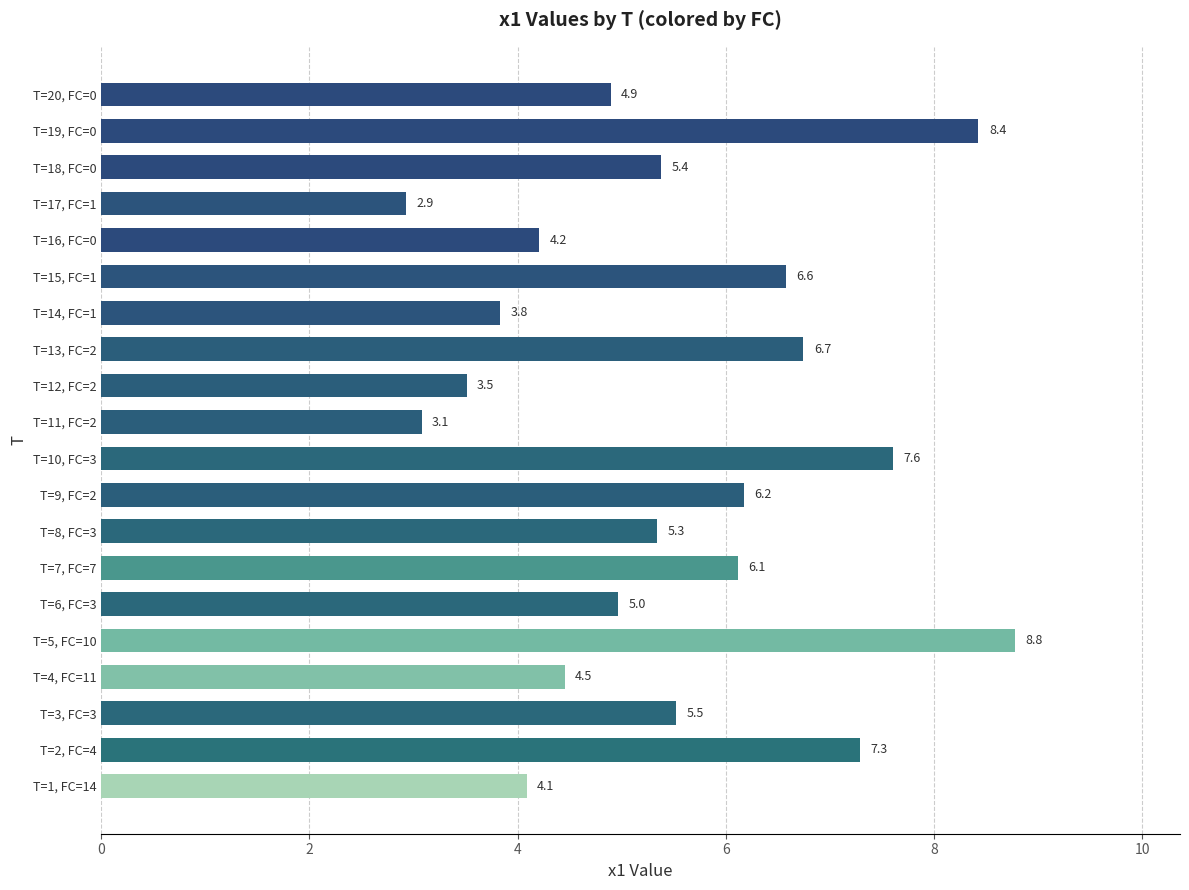

Reading top to bottom, what are all the values shown in this chart?

T=20, FC=0=4.9	T=19, FC=0=8.4	T=18, FC=0=5.4	T=17, FC=1=2.9	T=16, FC=0=4.2	T=15, FC=1=6.6	T=14, FC=1=3.8	T=13, FC=2=6.7	T=12, FC=2=3.5	T=11, FC=2=3.1	T=10, FC=3=7.6	T=9, FC=2=6.2	T=8, FC=3=5.3	T=7, FC=7=6.1	T=6, FC=3=5.0	T=5, FC=10=8.8	T=4, FC=11=4.5	T=3, FC=3=5.5	T=2, FC=4=7.3	T=1, FC=14=4.1